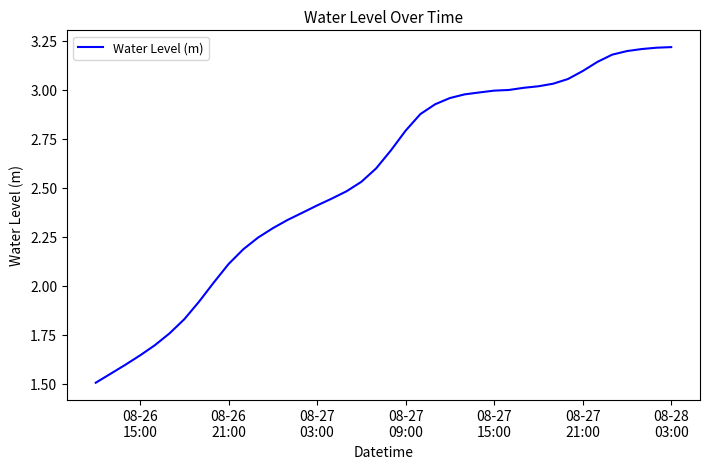

How many values exceed 2?

32